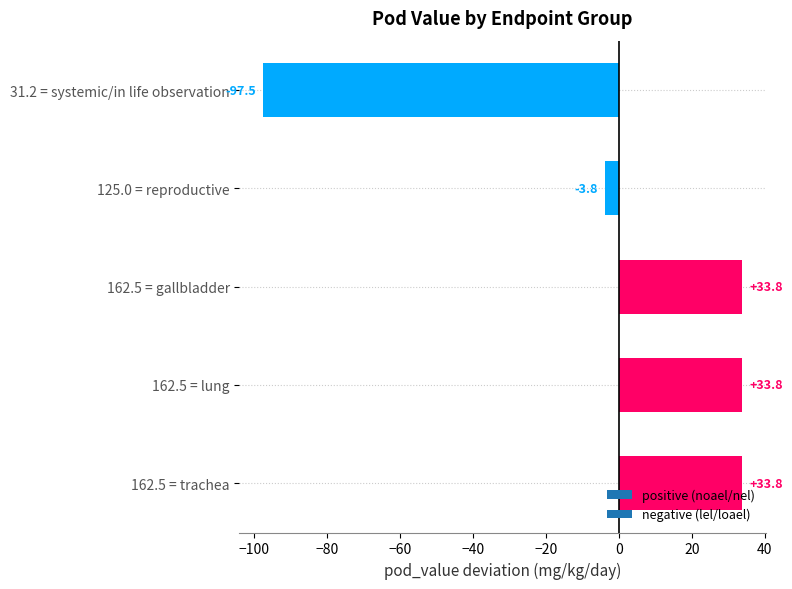

True or false: the data shows 33.8 at 162.5 = gallbladder.

True